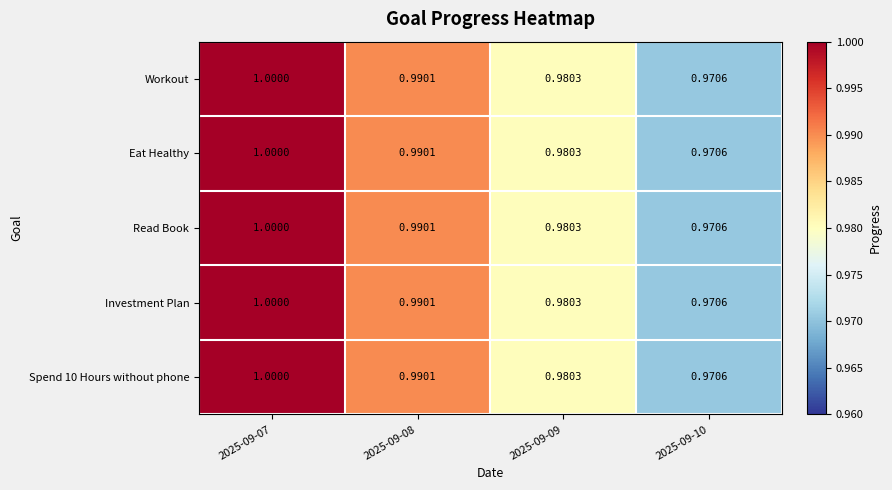

What is the minimum value shown in the chart?

1.0